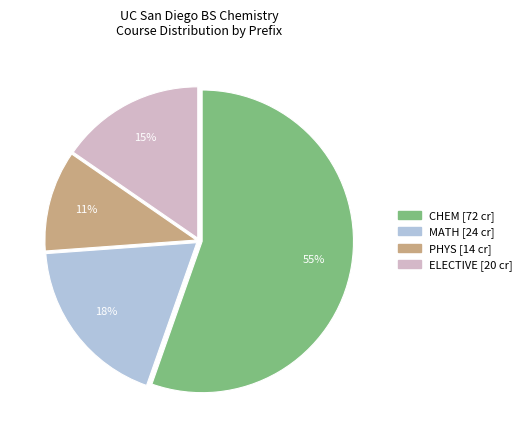

To the nearest percent, what is the average slice percentage?

25%